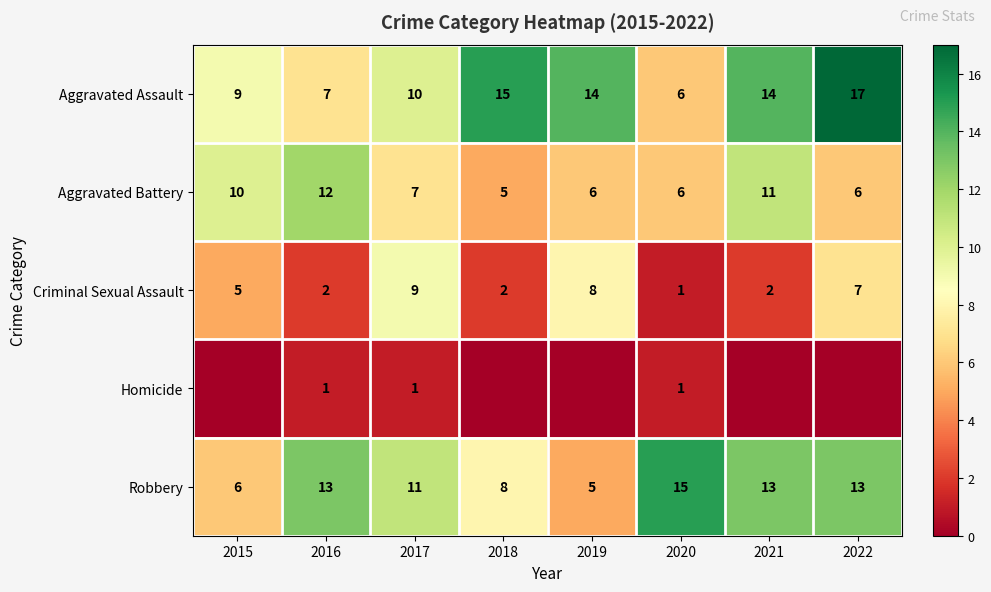

What is the difference between the second highest and second lowest values in the Robbery series?

7